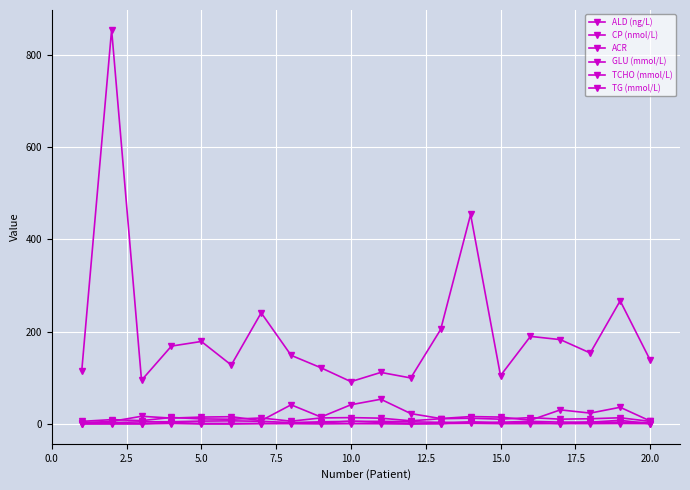

What is the minimum value shown in the chart?

0.1